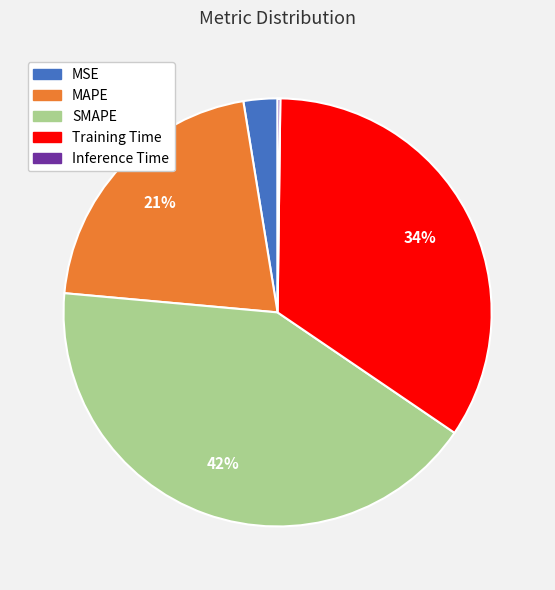

Do MAPE and MSE together represent more than half of the pie?

No